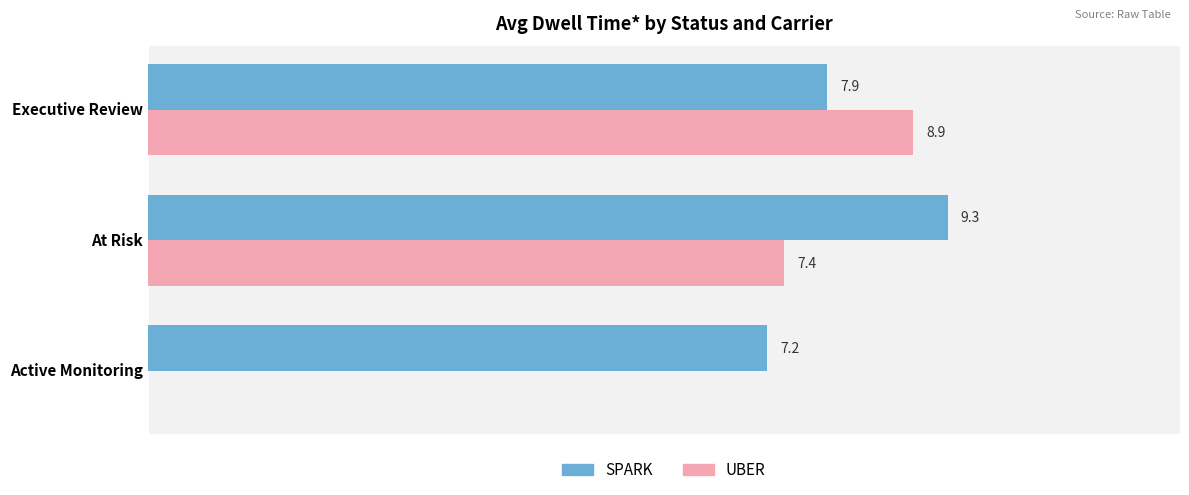

Between Active Monitoring and Executive Review, which series saw the biggest shift?

UBER